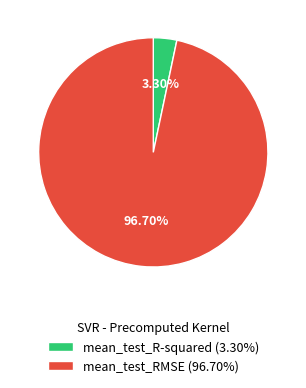

Is it true that mean_test_RMSE is 85% of the pie?

False